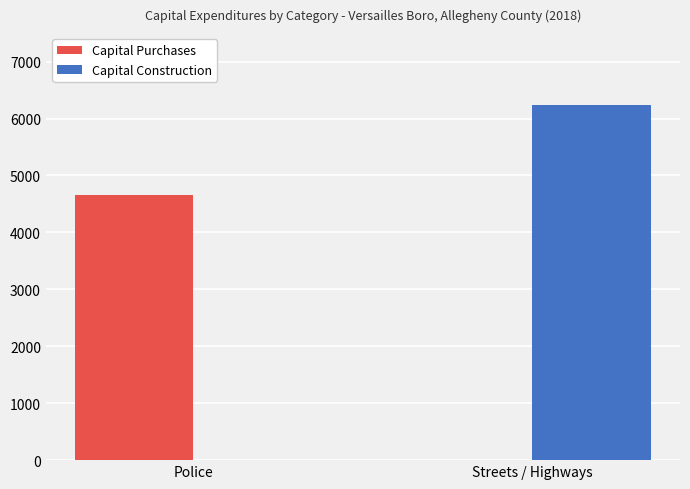

Which series has the largest total across all categories?

Capital Construction